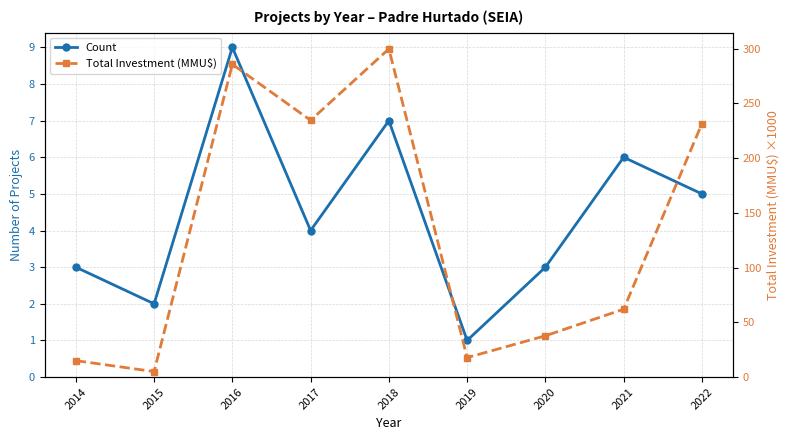

Between 2017 and 2021, which series saw the biggest shift?

Total Investment (MMU$)